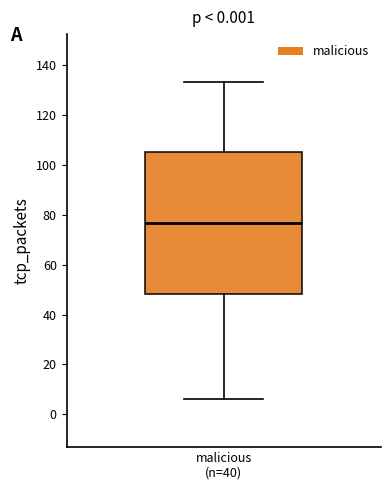

Transcribe this box plot: give where the median line is, the range the box spans, and where the two whiskers end, as read against the y-axis. The values are not printed on the chart, so give them approximately, as read against the axis.

median 76, box 48 to 106, whiskers 6 to 134